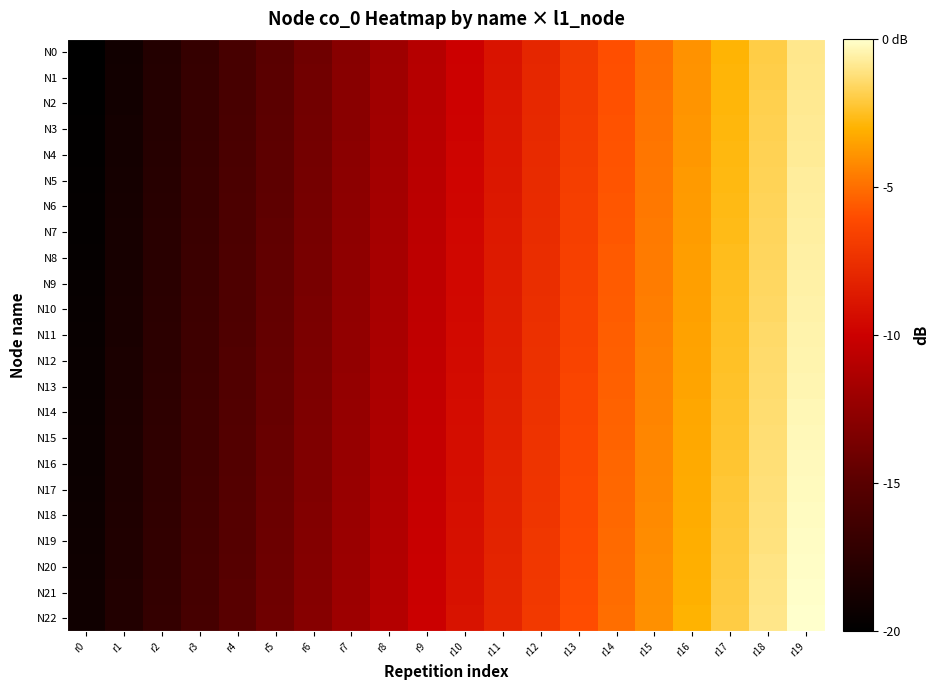

Reading right to left, extract all data points from this chart.

N0: r19=-1.0	r18=-2.0	r17=-3.0	r16=-4.0	r15=-5.0	r14=-6.0	r13=-7.0	r12=-8.0	r11=-9.0	r10=-10.0	r9=-11.0	r8=-12.0	r7=-13.0	r6=-14.0	r5=-15.0	r4=-16.0	r3=-17.0	r2=-18.0	r1=-19.0	r0=-20.0
N1: r19=-0.9	r18=-1.9	r17=-2.9	r16=-3.9	r15=-4.9	r14=-5.9	r13=-6.9	r12=-7.9	r11=-8.9	r10=-9.9	r9=-10.9	r8=-11.9	r7=-12.9	r6=-13.9	r5=-14.9	r4=-15.9	r3=-16.9	r2=-18.0	r1=-19.0	r0=-20.0
N2: r19=-0.9	r18=-1.9	r17=-2.9	r16=-3.9	r15=-4.9	r14=-5.9	r13=-6.9	r12=-7.9	r11=-8.9	r10=-9.9	r9=-10.9	r8=-11.9	r7=-12.9	r6=-13.9	r5=-14.9	r4=-15.9	r3=-16.9	r2=-17.9	r1=-18.9	r0=-19.9
N3: r19=-0.8	r18=-1.8	r17=-2.8	r16=-3.8	r15=-4.8	r14=-5.8	r13=-6.8	r12=-7.8	r11=-8.8	r10=-9.8	r9=-10.8	r8=-11.9	r7=-12.9	r6=-13.9	r5=-14.9	r4=-15.9	r3=-16.9	r2=-17.9	r1=-18.9	r0=-19.9
N4: r19=-0.8	r18=-1.8	r17=-2.8	r16=-3.8	r15=-4.8	r14=-5.8	r13=-6.8	r12=-7.8	r11=-8.8	r10=-9.8	r9=-10.8	r8=-11.8	r7=-12.8	r6=-13.8	r5=-14.8	r4=-15.8	r3=-16.8	r2=-17.8	r1=-18.8	r0=-19.8
N5: r19=-0.7	r18=-1.7	r17=-2.7	r16=-3.7	r15=-4.7	r14=-5.8	r13=-6.8	r12=-7.8	r11=-8.8	r10=-9.8	r9=-10.8	r8=-11.8	r7=-12.8	r6=-13.8	r5=-14.8	r4=-15.8	r3=-16.8	r2=-17.8	r1=-18.8	r0=-19.8
N6: r19=-0.7	r18=-1.7	r17=-2.7	r16=-3.7	r15=-4.7	r14=-5.7	r13=-6.7	r12=-7.7	r11=-8.7	r10=-9.7	r9=-10.7	r8=-11.7	r7=-12.7	r6=-13.7	r5=-14.7	r4=-15.7	r3=-16.7	r2=-17.7	r1=-18.7	r0=-19.7
N7: r19=-0.7	r18=-1.7	r17=-2.7	r16=-3.7	r15=-4.7	r14=-5.7	r13=-6.7	r12=-7.7	r11=-8.7	r10=-9.7	r9=-10.7	r8=-11.7	r7=-12.7	r6=-13.7	r5=-14.7	r4=-15.7	r3=-16.7	r2=-17.7	r1=-18.7	r0=-19.7
N8: r19=-0.6	r18=-1.6	r17=-2.6	r16=-3.6	r15=-4.6	r14=-5.6	r13=-6.6	r12=-7.6	r11=-8.6	r10=-9.6	r9=-10.6	r8=-11.6	r7=-12.6	r6=-13.6	r5=-14.6	r4=-15.6	r3=-16.6	r2=-17.6	r1=-18.6	r0=-19.7
N9: r19=-0.6	r18=-1.6	r17=-2.6	r16=-3.6	r15=-4.6	r14=-5.6	r13=-6.6	r12=-7.6	r11=-8.6	r10=-9.6	r9=-10.6	r8=-11.6	r7=-12.6	r6=-13.6	r5=-14.6	r4=-15.6	r3=-16.6	r2=-17.6	r1=-18.6	r0=-19.6
N10: r19=-0.5	r18=-1.5	r17=-2.5	r16=-3.5	r15=-4.5	r14=-5.5	r13=-6.5	r12=-7.5	r11=-8.5	r10=-9.5	r9=-10.5	r8=-11.5	r7=-12.5	r6=-13.6	r5=-14.6	r4=-15.6	r3=-16.6	r2=-17.6	r1=-18.6	r0=-19.6
N11: r19=-0.5	r18=-1.5	r17=-2.5	r16=-3.5	r15=-4.5	r14=-5.5	r13=-6.5	r12=-7.5	r11=-8.5	r10=-9.5	r9=-10.5	r8=-11.5	r7=-12.5	r6=-13.5	r5=-14.5	r4=-15.5	r3=-16.5	r2=-17.5	r1=-18.5	r0=-19.5
N12: r19=-0.4	r18=-1.4	r17=-2.4	r16=-3.4	r15=-4.4	r14=-5.4	r13=-6.4	r12=-7.5	r11=-8.5	r10=-9.5	r9=-10.5	r8=-11.5	r7=-12.5	r6=-13.5	r5=-14.5	r4=-15.5	r3=-16.5	r2=-17.5	r1=-18.5	r0=-19.5
N13: r19=-0.4	r18=-1.4	r17=-2.4	r16=-3.4	r15=-4.4	r14=-5.4	r13=-6.4	r12=-7.4	r11=-8.4	r10=-9.4	r9=-10.4	r8=-11.4	r7=-12.4	r6=-13.4	r5=-14.4	r4=-15.4	r3=-16.4	r2=-17.4	r1=-18.4	r0=-19.4
N14: r19=-0.3	r18=-1.4	r17=-2.4	r16=-3.4	r15=-4.4	r14=-5.4	r13=-6.4	r12=-7.4	r11=-8.4	r10=-9.4	r9=-10.4	r8=-11.4	r7=-12.4	r6=-13.4	r5=-14.4	r4=-15.4	r3=-16.4	r2=-17.4	r1=-18.4	r0=-19.4
N15: r19=-0.3	r18=-1.3	r17=-2.3	r16=-3.3	r15=-4.3	r14=-5.3	r13=-6.3	r12=-7.3	r11=-8.3	r10=-9.3	r9=-10.3	r8=-11.3	r7=-12.3	r6=-13.3	r5=-14.3	r4=-15.3	r3=-16.3	r2=-17.3	r1=-18.3	r0=-19.3
N16: r19=-0.3	r18=-1.3	r17=-2.3	r16=-3.3	r15=-4.3	r14=-5.3	r13=-6.3	r12=-7.3	r11=-8.3	r10=-9.3	r9=-10.3	r8=-11.3	r7=-12.3	r6=-13.3	r5=-14.3	r4=-15.3	r3=-16.3	r2=-17.3	r1=-18.3	r0=-19.3
N17: r19=-0.2	r18=-1.2	r17=-2.2	r16=-3.2	r15=-4.2	r14=-5.2	r13=-6.2	r12=-7.2	r11=-8.2	r10=-9.2	r9=-10.2	r8=-11.2	r7=-12.2	r6=-13.2	r5=-14.2	r4=-15.3	r3=-16.3	r2=-17.3	r1=-18.3	r0=-19.3
N18: r19=-0.2	r18=-1.2	r17=-2.2	r16=-3.2	r15=-4.2	r14=-5.2	r13=-6.2	r12=-7.2	r11=-8.2	r10=-9.2	r9=-10.2	r8=-11.2	r7=-12.2	r6=-13.2	r5=-14.2	r4=-15.2	r3=-16.2	r2=-17.2	r1=-18.2	r0=-19.2
N19: r19=-0.1	r18=-1.1	r17=-2.1	r16=-3.1	r15=-4.1	r14=-5.1	r13=-6.1	r12=-7.1	r11=-8.1	r10=-9.2	r9=-10.2	r8=-11.2	r7=-12.2	r6=-13.2	r5=-14.2	r4=-15.2	r3=-16.2	r2=-17.2	r1=-18.2	r0=-19.2
N20: r19=-0.1	r18=-1.1	r17=-2.1	r16=-3.1	r15=-4.1	r14=-5.1	r13=-6.1	r12=-7.1	r11=-8.1	r10=-9.1	r9=-10.1	r8=-11.1	r7=-12.1	r6=-13.1	r5=-14.1	r4=-15.1	r3=-16.1	r2=-17.1	r1=-18.1	r0=-19.1
N21: r19=-0.0	r18=-1.0	r17=-2.0	r16=-3.1	r15=-4.1	r14=-5.1	r13=-6.1	r12=-7.1	r11=-8.1	r10=-9.1	r9=-10.1	r8=-11.1	r7=-12.1	r6=-13.1	r5=-14.1	r4=-15.1	r3=-16.1	r2=-17.1	r1=-18.1	r0=-19.1
N22: r19=-0.0	r18=-1.0	r17=-2.0	r16=-3.0	r15=-4.0	r14=-5.0	r13=-6.0	r12=-7.0	r11=-8.0	r10=-9.0	r9=-10.0	r8=-11.0	r7=-12.0	r6=-13.0	r5=-14.0	r4=-15.0	r3=-16.0	r2=-17.0	r1=-18.0	r0=-19.0